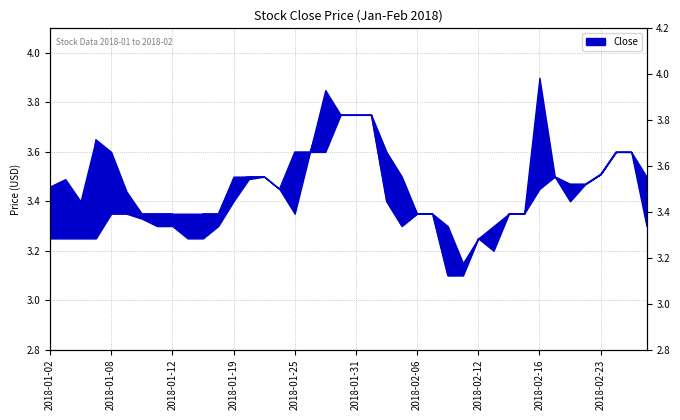

How many distinct data groups are displayed?

1